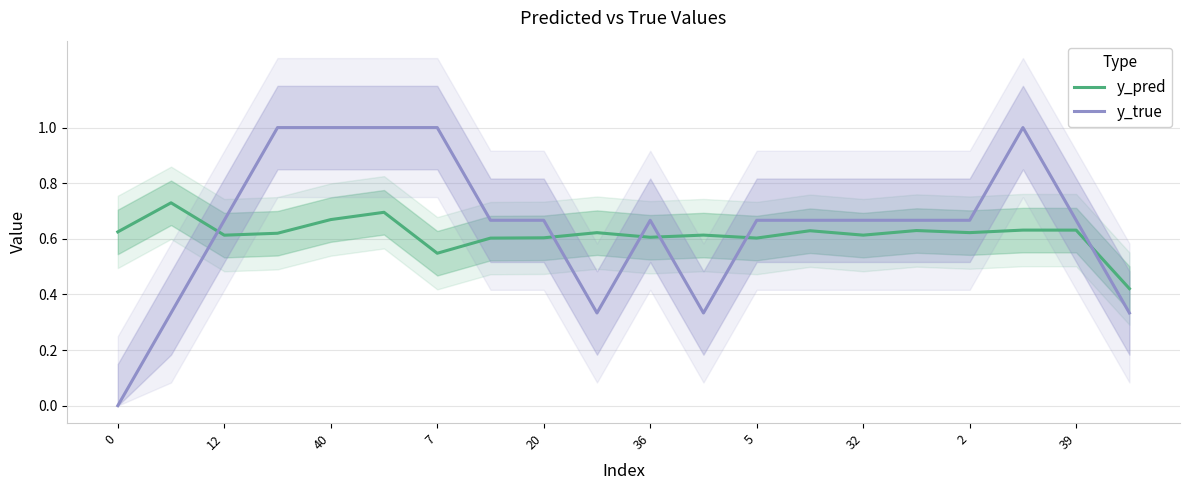

True or false: y_pred and y_true cross at least once.

True